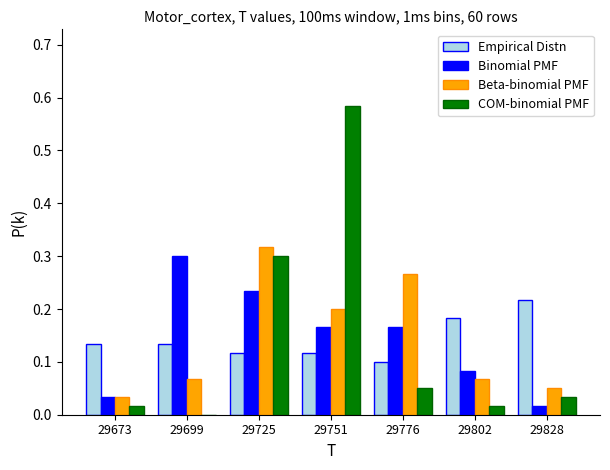

At which category is the sum across all series the highest?

29751